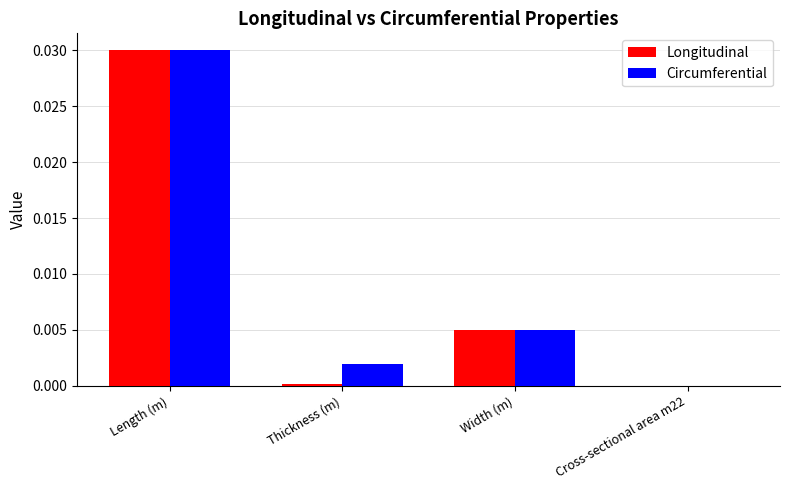

True or false: Longitudinal has a value of 0.0 at Cross-sectional area m22.

True